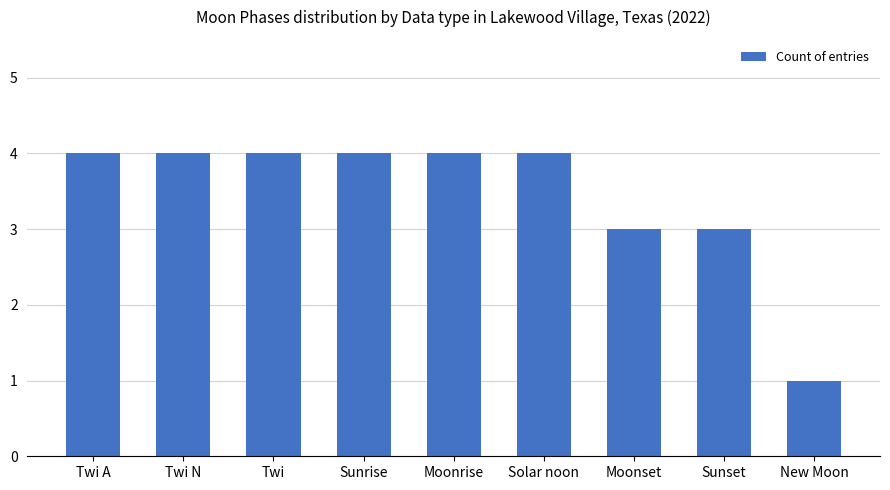

What is the change in value from Moonrise to New Moon?

-3